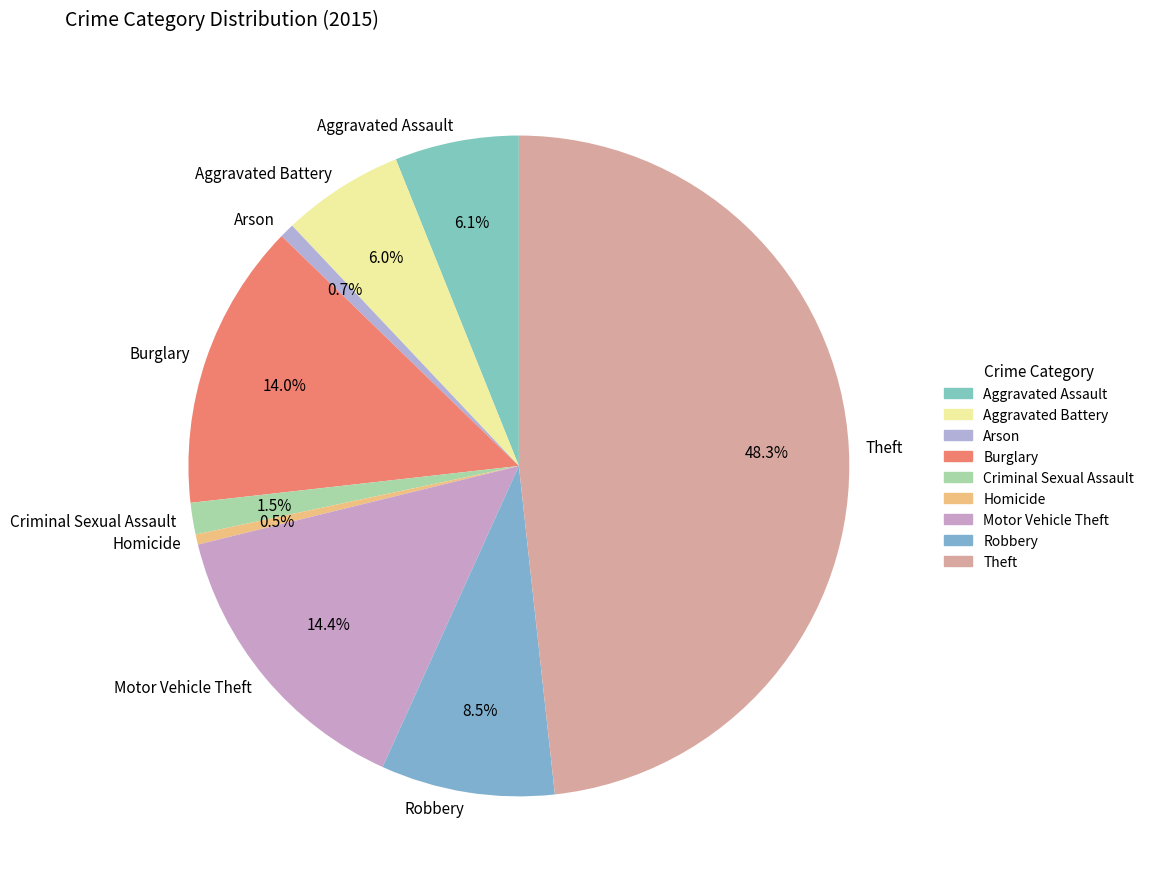

How many slices are in this pie chart?

9